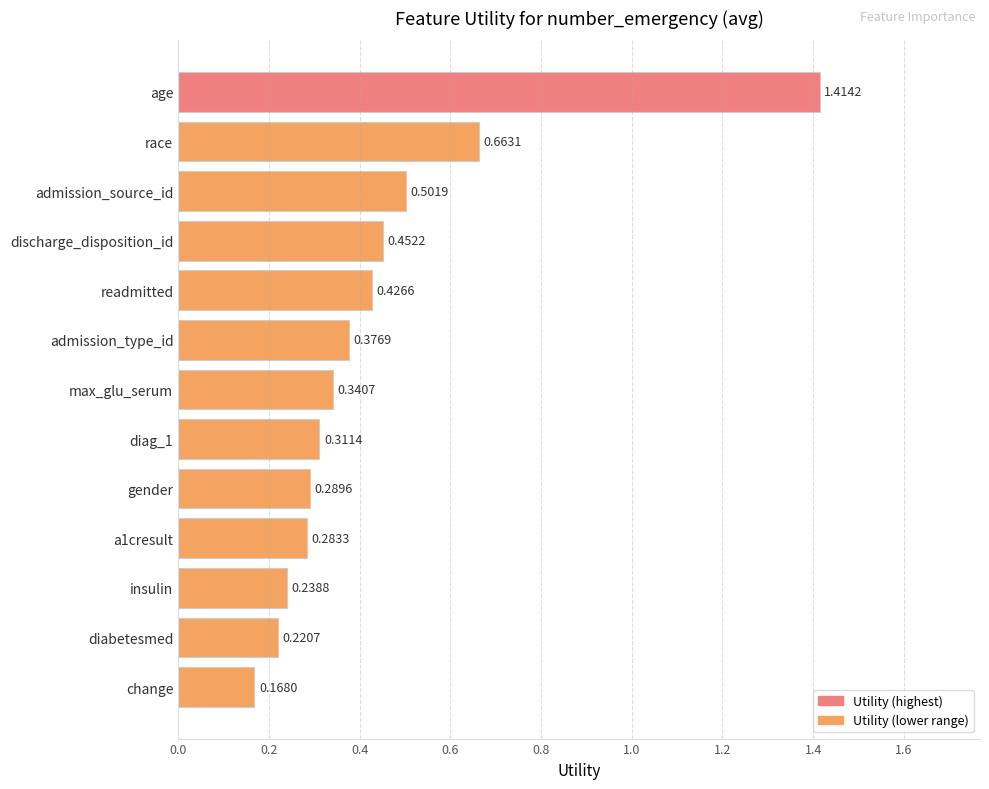

What is the label of the 2nd bar from the bottom?

diabetesmed